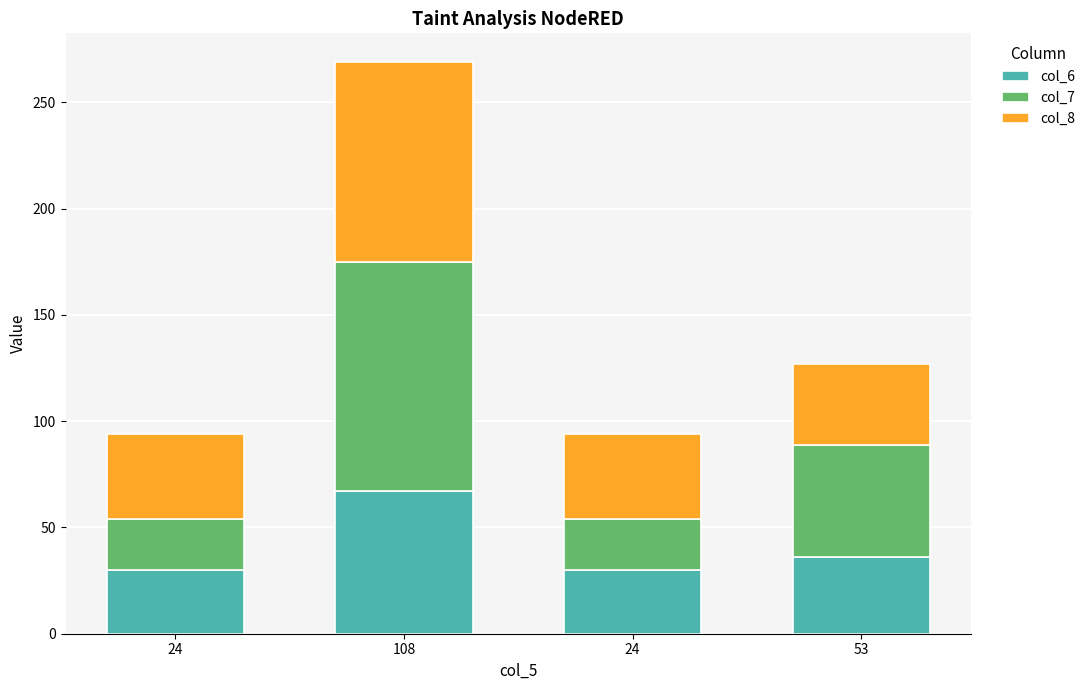

Is it true that col_8 equals 66 at 53?

False